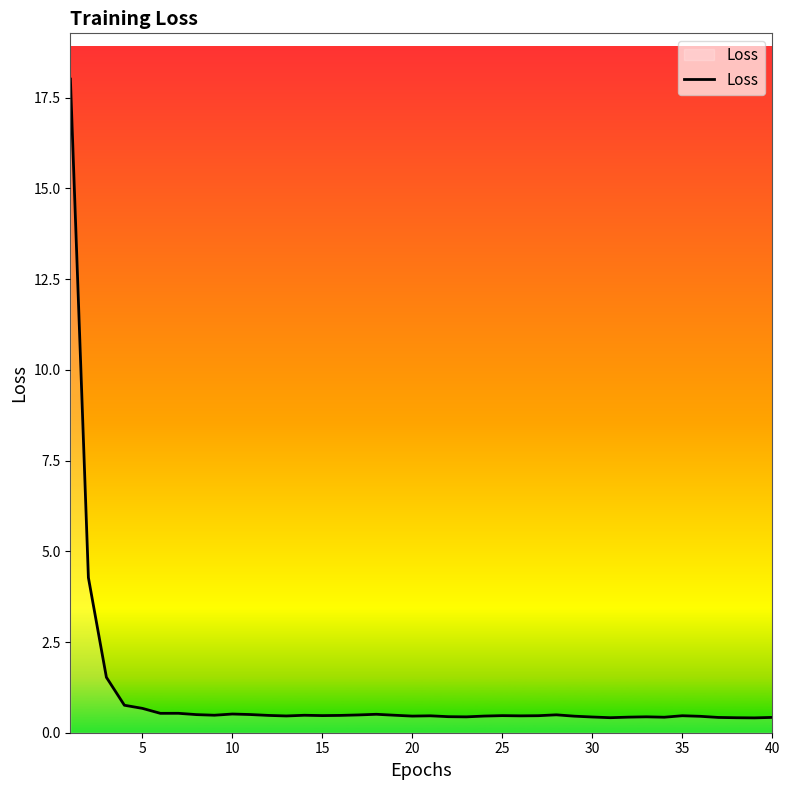

What is the smallest value displayed?

0.4